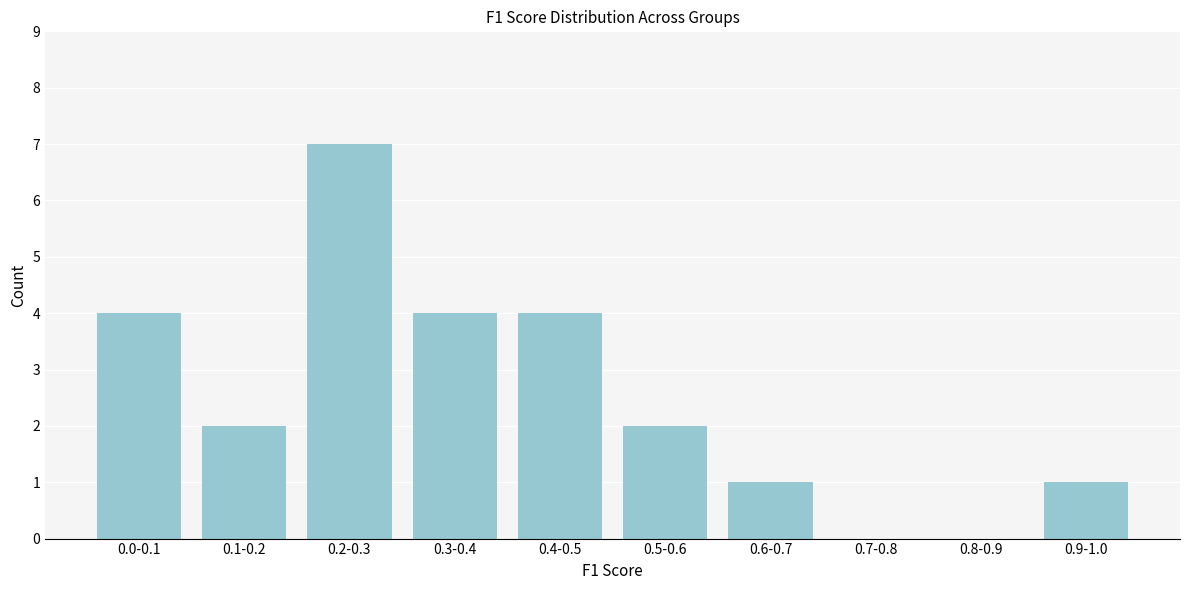

Reading left to right, what are all the values shown in this chart?

0.0-0.1=4	0.1-0.2=2	0.2-0.3=7	0.3-0.4=4	0.4-0.5=4	0.5-0.6=2	0.6-0.7=1	0.7-0.8=0	0.8-0.9=0	0.9-1.0=1